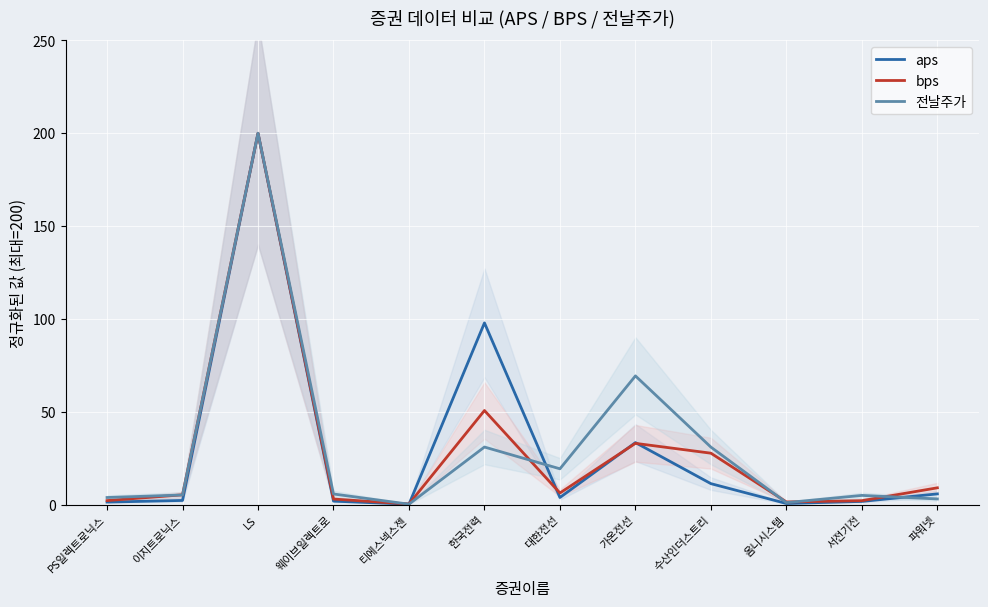

At which category does bps reach its first local peak?

LS